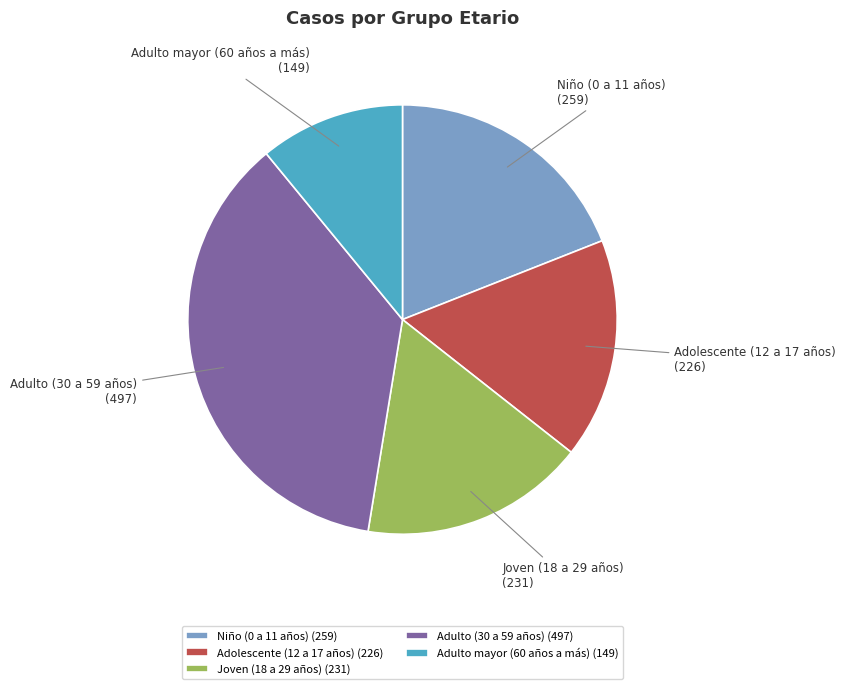

Approximately how many times larger is the value at Adulto mayor (60 años a más) compared to Adulto (30 a 59 años)?

0.3